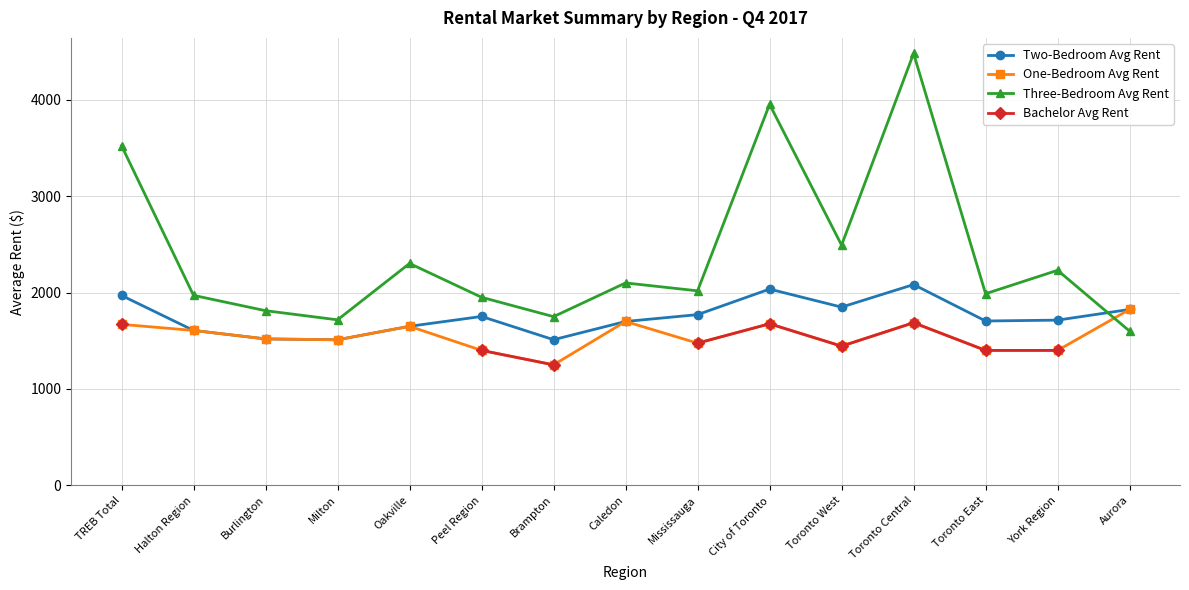

In Two-Bedroom Avg Rent, how many points are lower than both neighbors (excluding endpoints)?

4